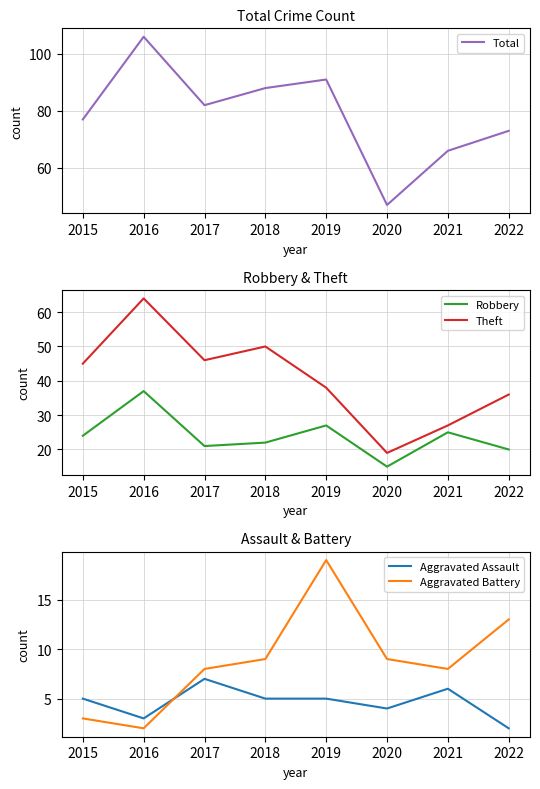

What are all the series names shown in the legend?

Total, Robbery, Theft, Aggravated Assault, Aggravated Battery